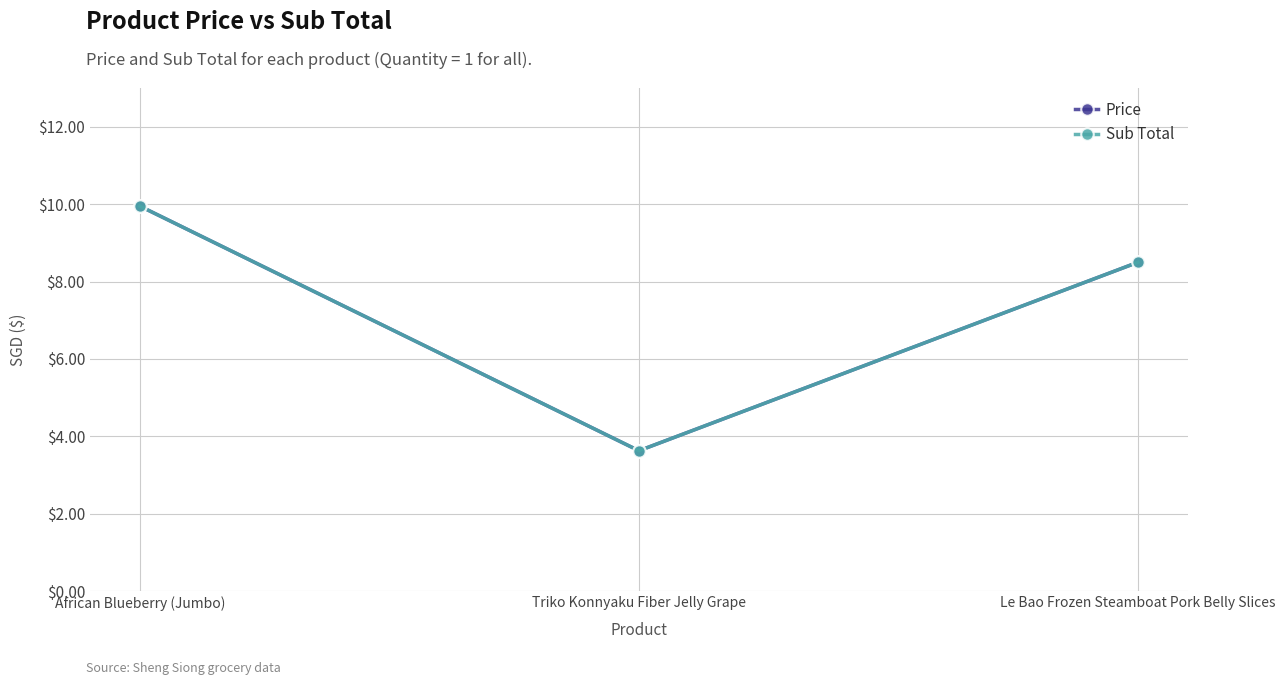

Rank the series at African Blueberry (Jumbo) from highest to lowest value.

Price, Sub Total